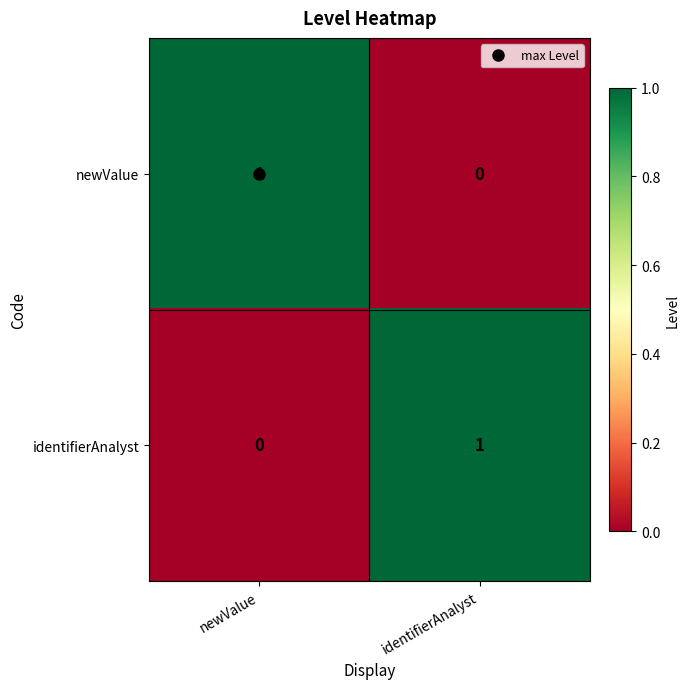

The value of identifierAnalyst at newValue is 0. True or false?

True